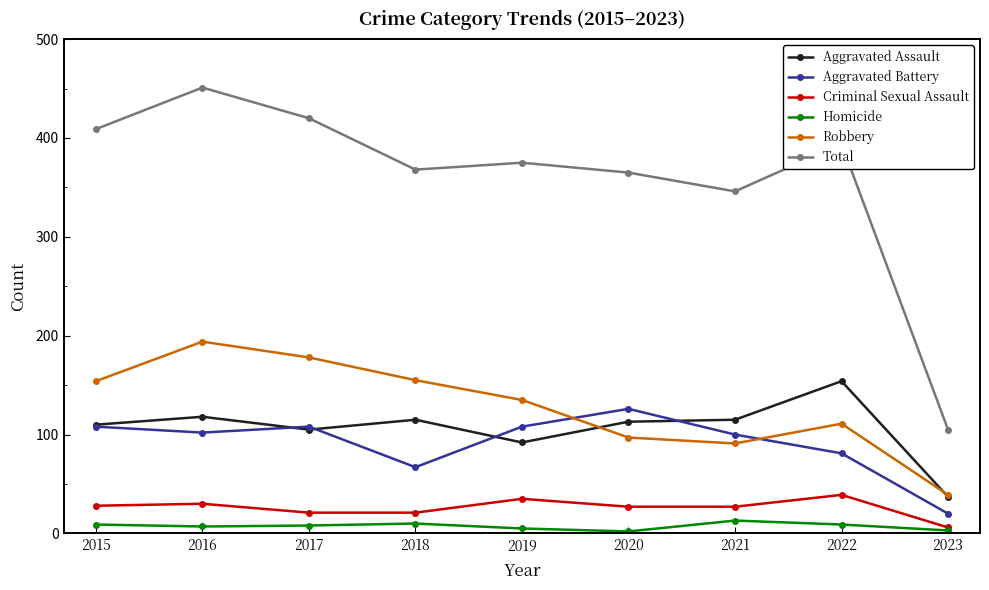

The value of Total at 2021 is 346. True or false?

True